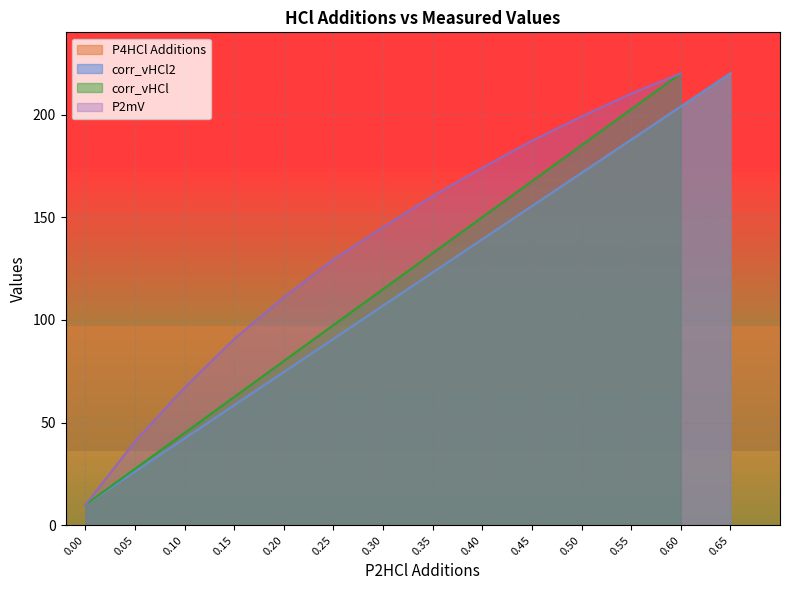

True or false: the data shows 157.1 at 0.25.

False